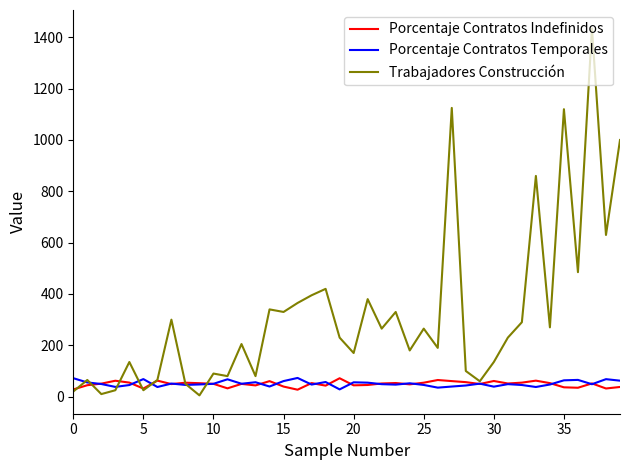

In Trabajadores Construcción, how many points are lower than both neighbors (excluding endpoints)?

14